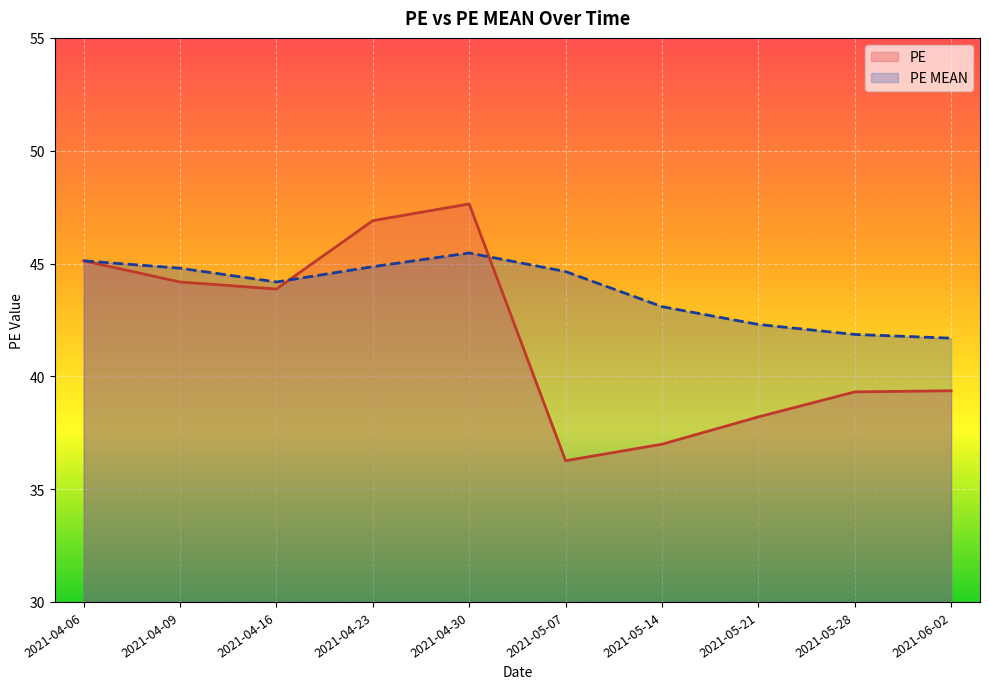

How many categories are shown in the chart?

10